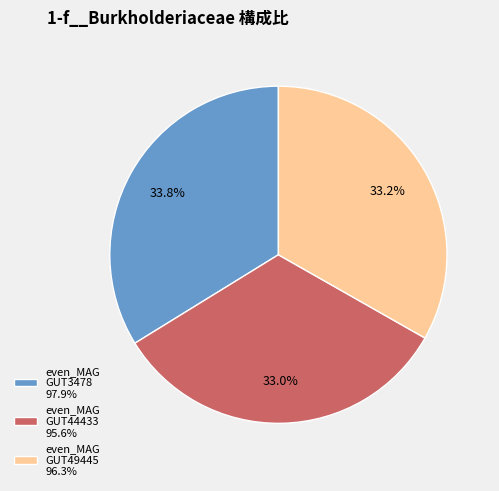

Does any single category account for the majority?

No